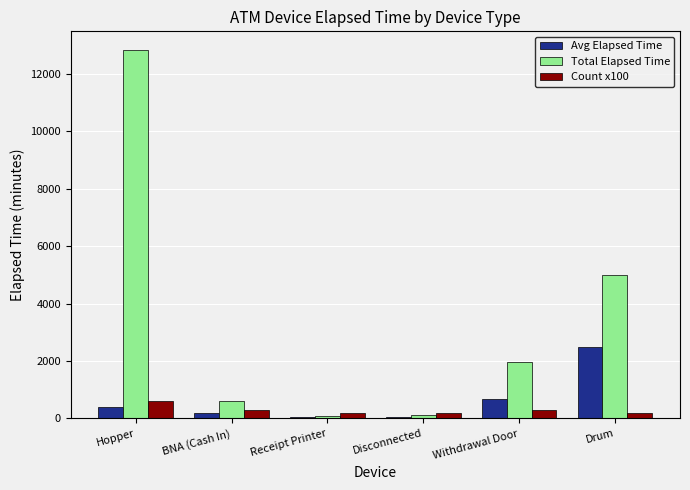

The value of Total Elapsed Time at Hopper is 4533. True or false?

False